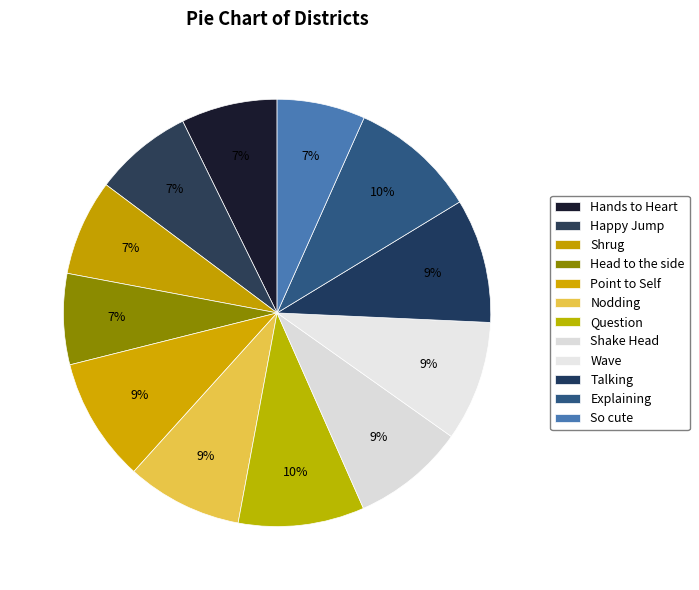

Rank the categories by value from lowest to highest.

So cute, Head to the side, Shrug, Hands to Heart, Happy Jump, Shake Head, Nodding, Wave, Point to Self, Talking, Question, Explaining